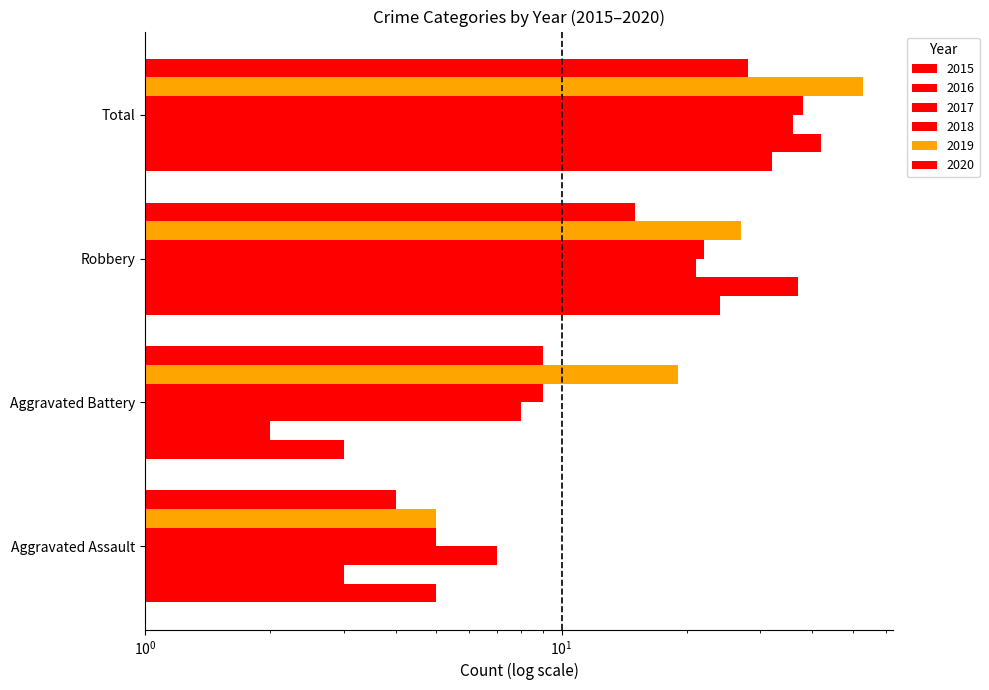

What is the maximum value for 2015?

32